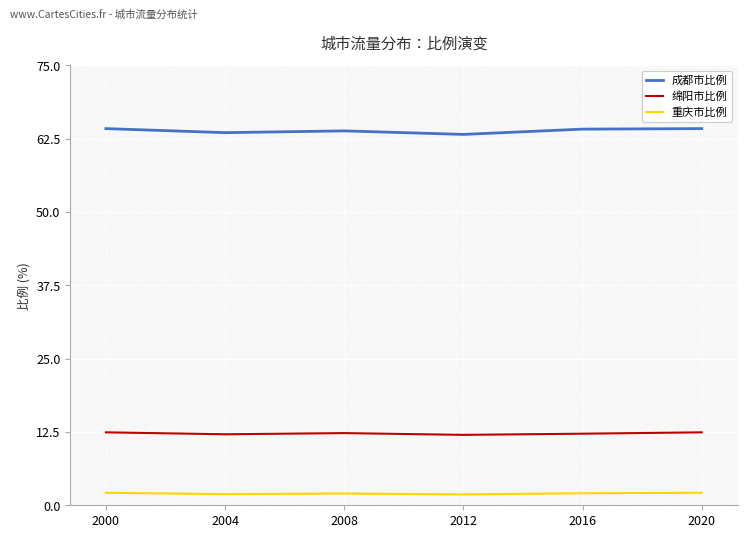

Rank the series by their average value, from highest to lowest.

成都市比例, 绵阳市比例, 重庆市比例